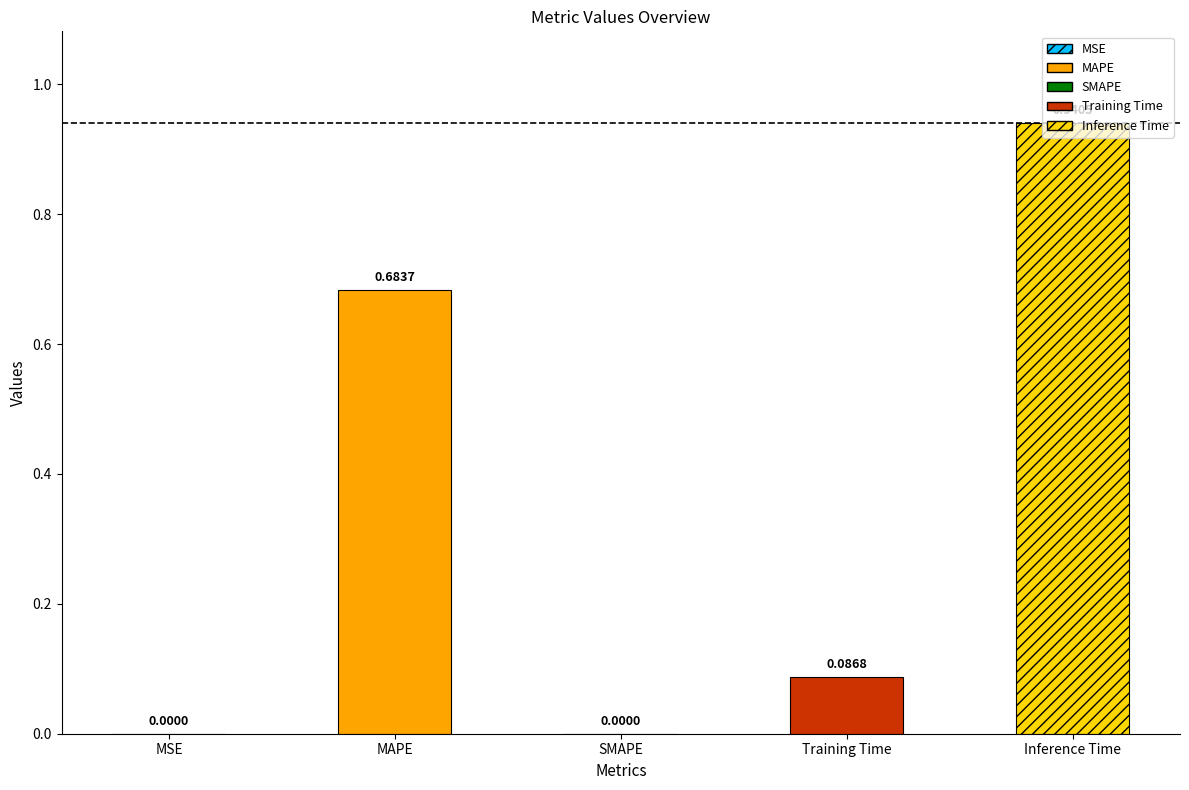

Reading left to right, extract all data points from this chart.

MSE=0.0	MAPE=0.7	SMAPE=0.0	Training Time=0.1	Inference Time=0.9